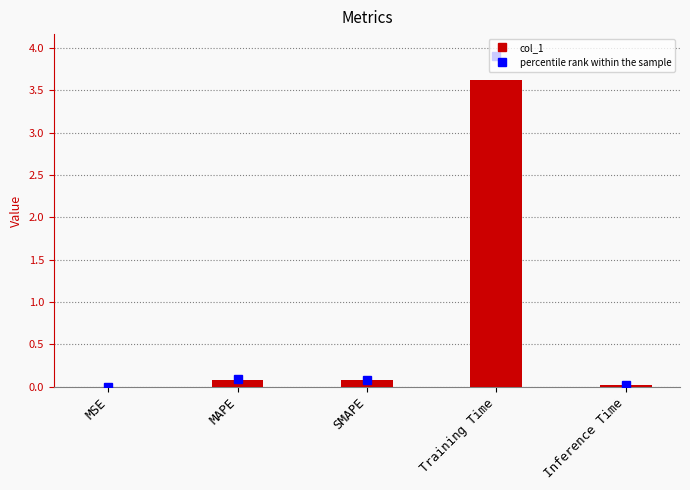

The chart shows a value of 0.0 at Inference Time. True or false?

True